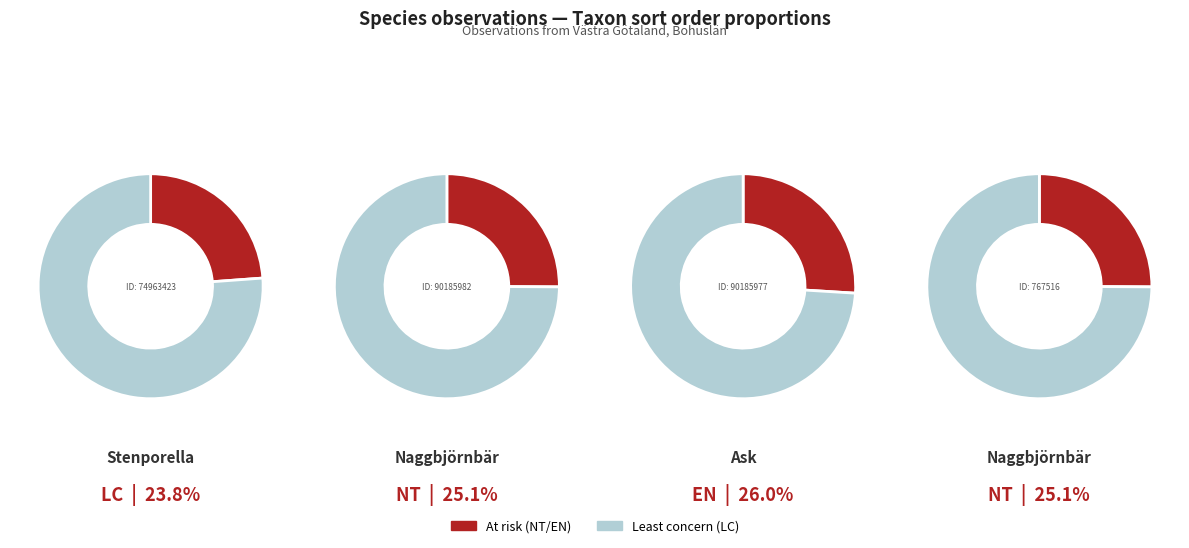

True or false: 767516 accounts for 25% of the total.

True